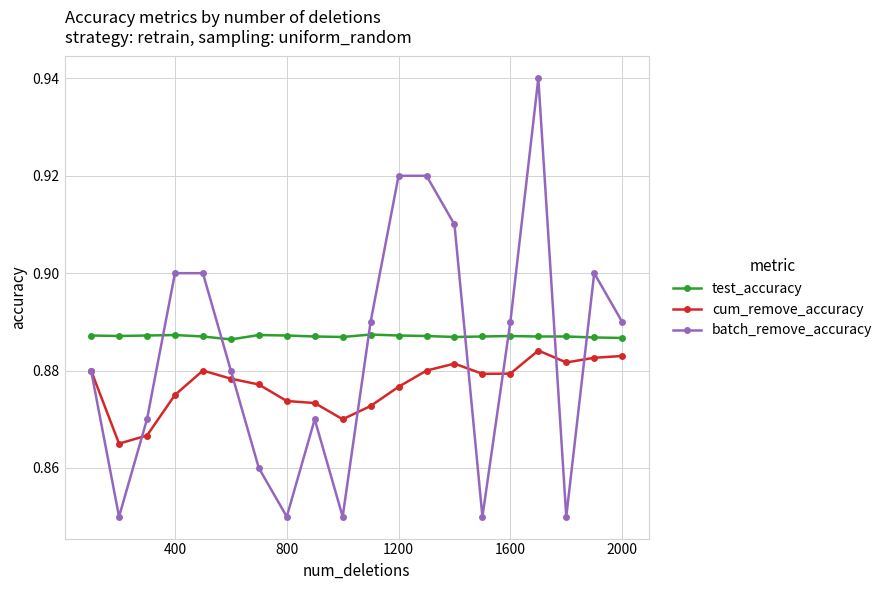

Which series has the largest range (max minus min)?

batch_remove_accuracy